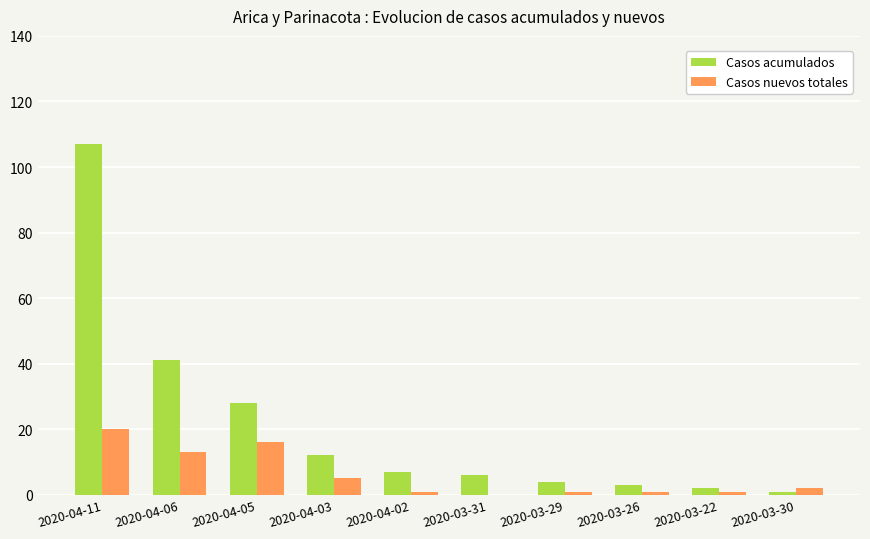

Between 2020-04-11 and 2020-04-05, which series saw the biggest shift?

Casos acumulados